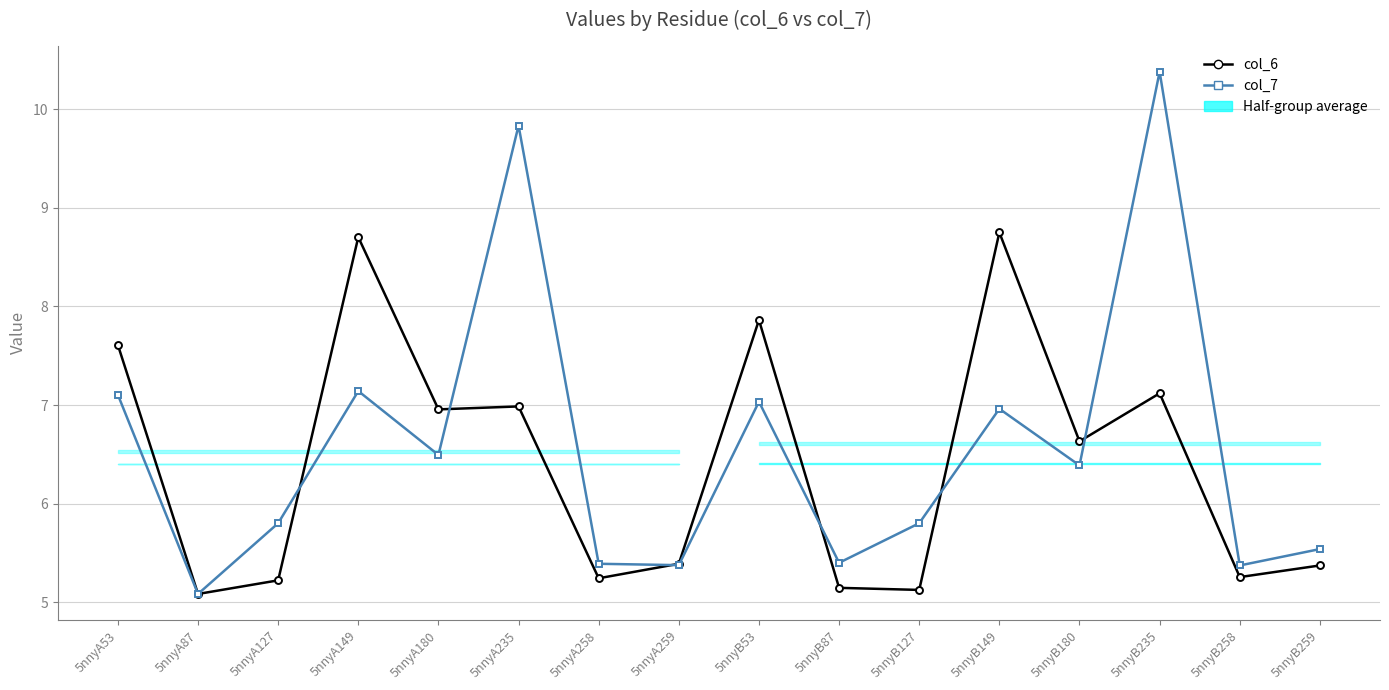

What is the smallest value displayed?

5.1